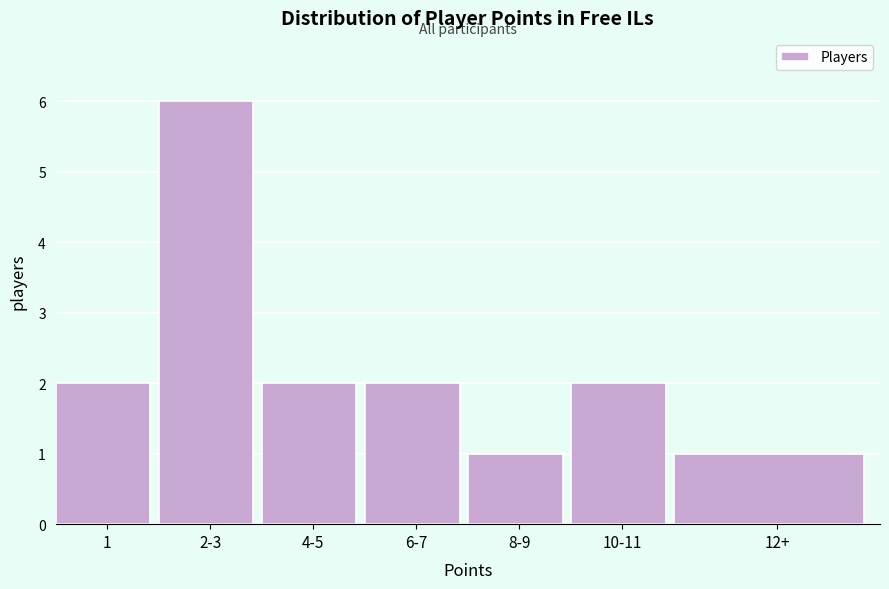

Reading left to right, transcribe all the data shown in this chart.

1=2	2-3=6	4-5=2	6-7=2	8-9=1	10-11=2	12+=1